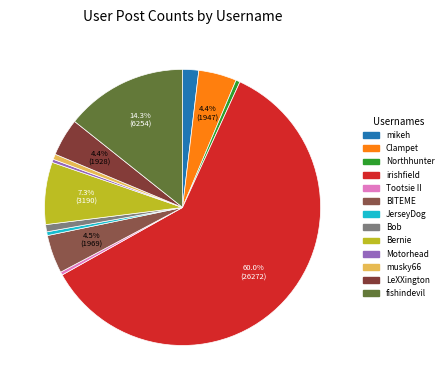

The irishfield slice represents 49% of the pie. True or false?

False